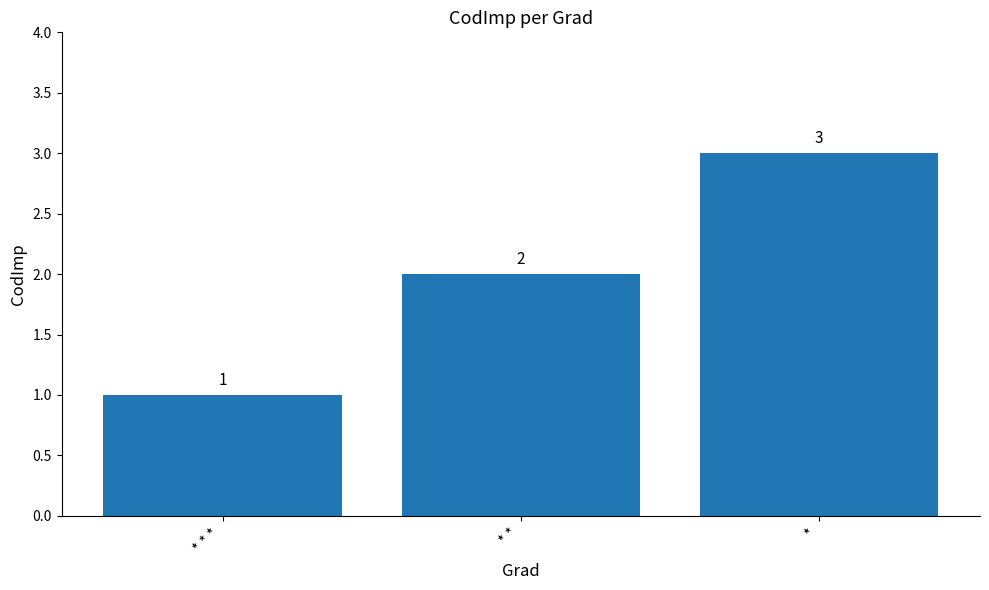

What is the label of the 1st bar from the right?

*